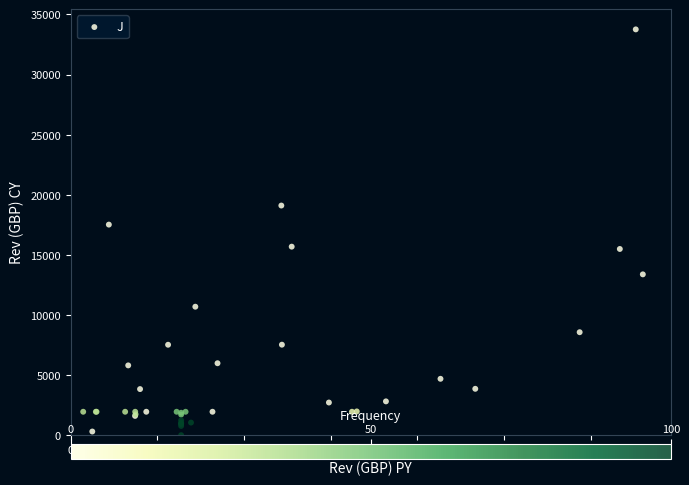

What Y value in the scatter plot is closest to 16877?

17515